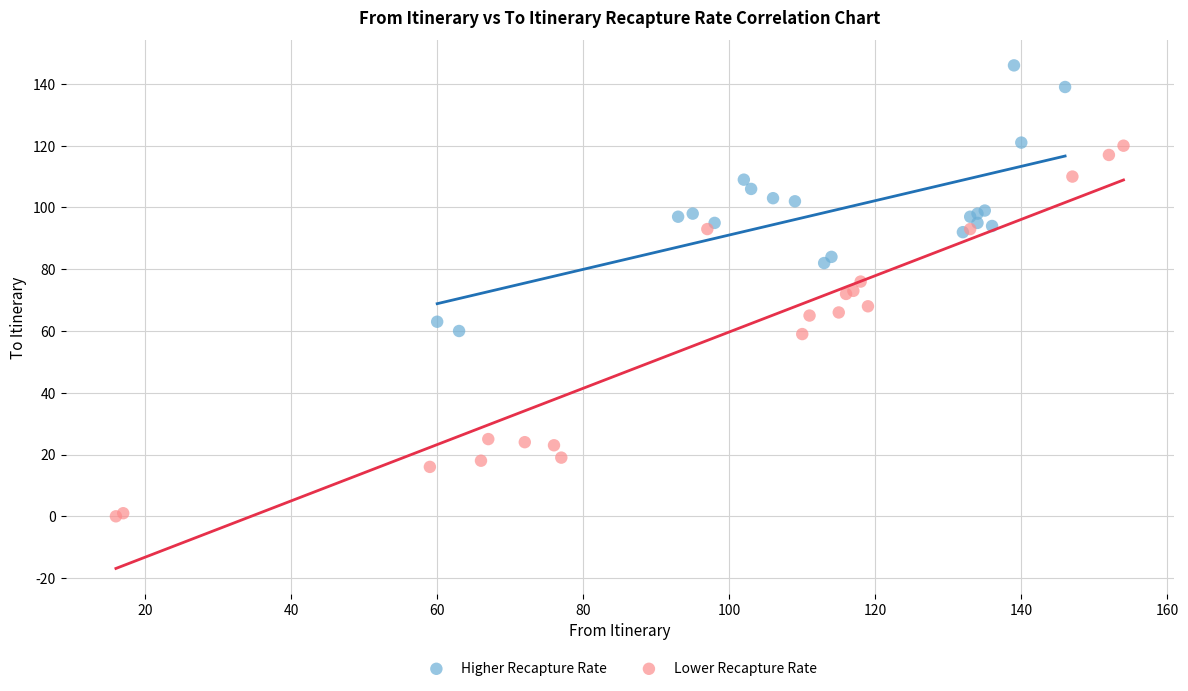

What are all the series names shown in the legend?

Higher Recapture Rate, Lower Recapture Rate